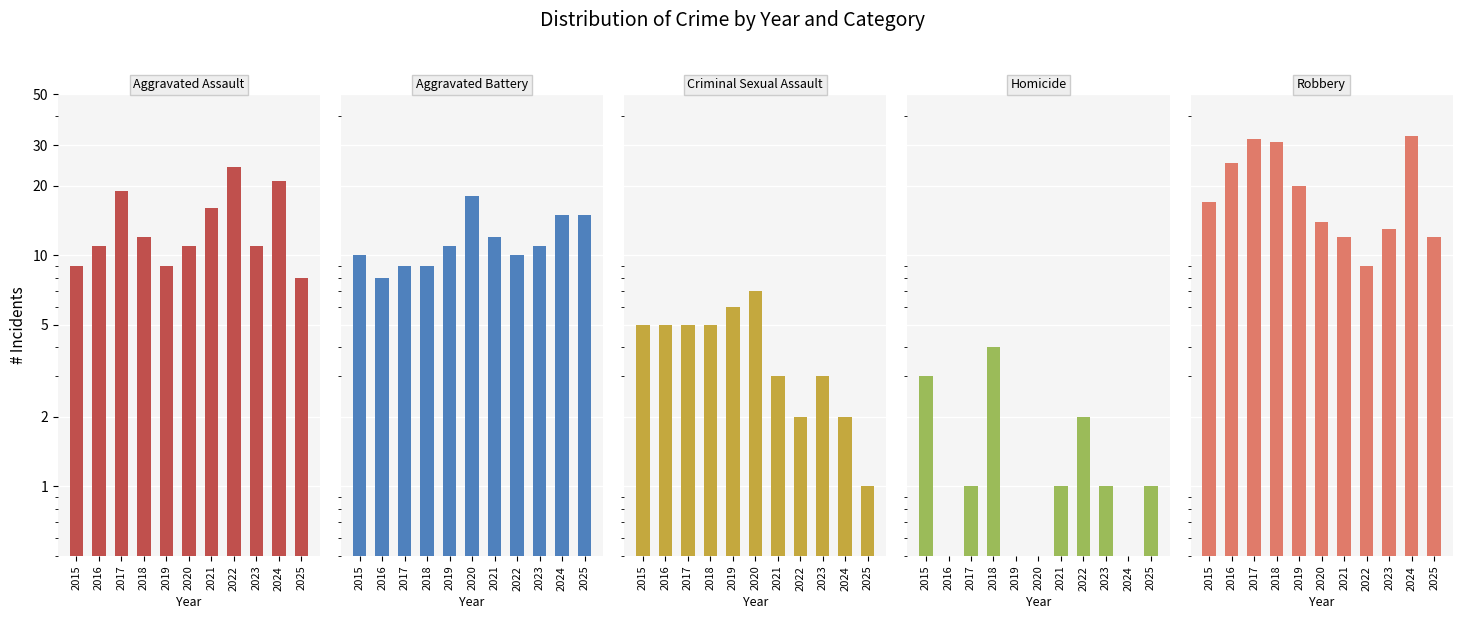

The Criminal Sexual Assault series shows 2 at 2022. True or false?

True